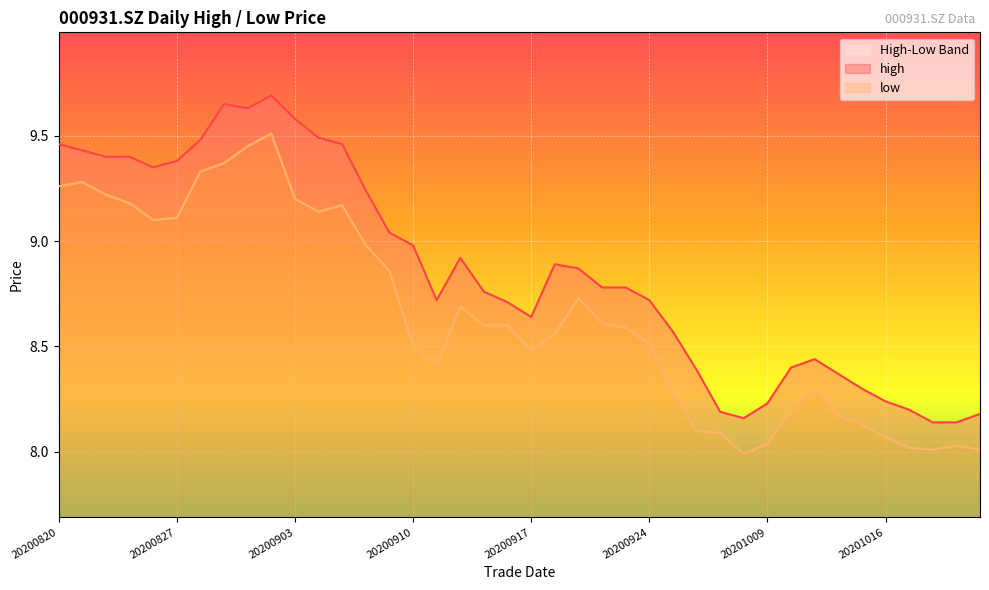

What is the value of the low point at the 1st from the left?

9.3